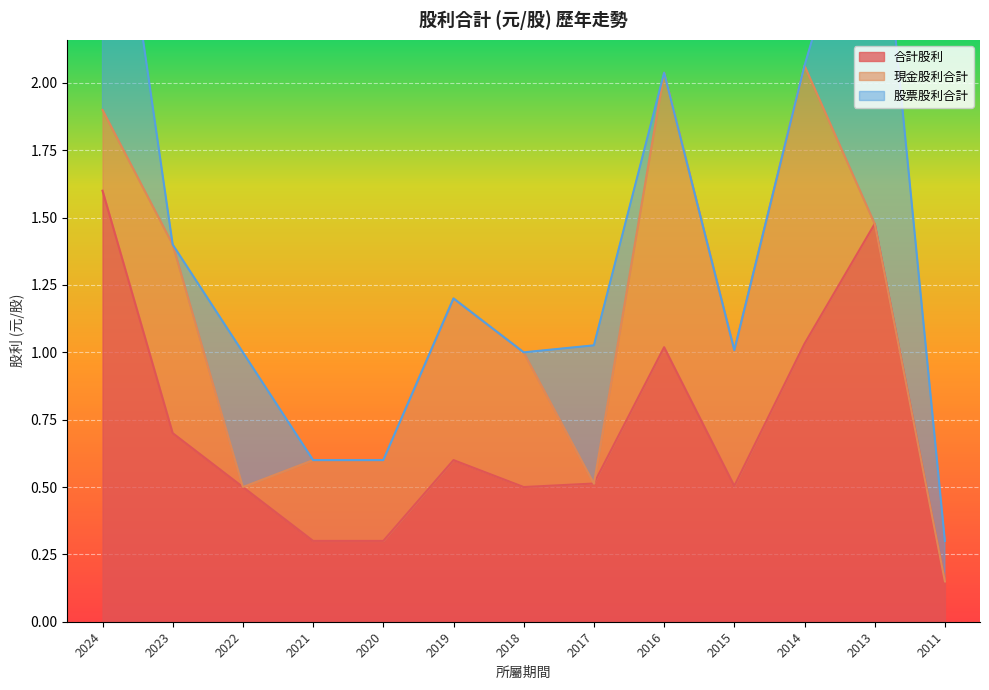

Which has a higher value, 2019 or 2022?

2019